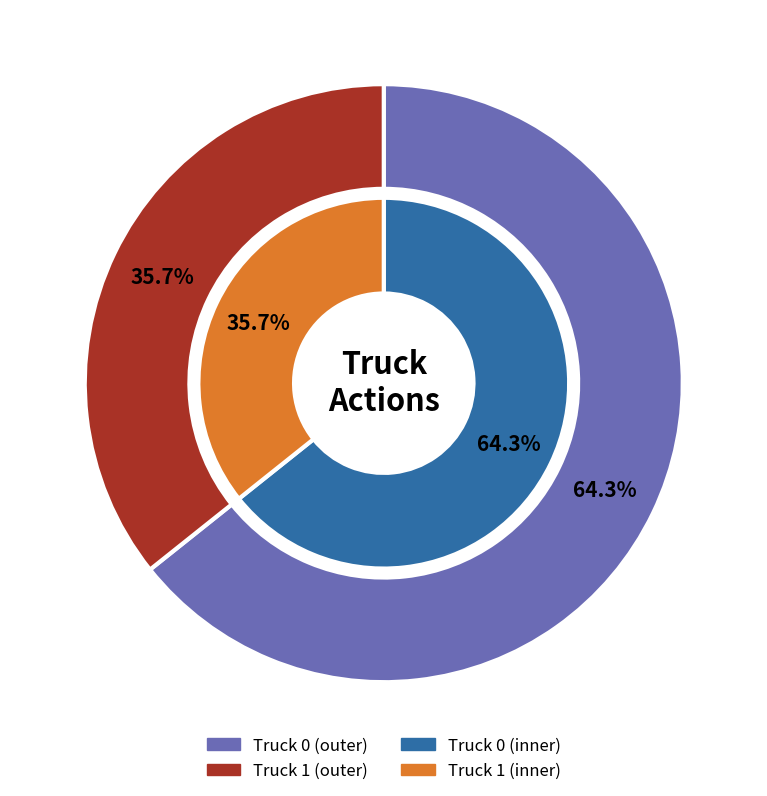

To the nearest percent, what is the difference between the Truck 0 and Truck 1 slice percentages?

29%